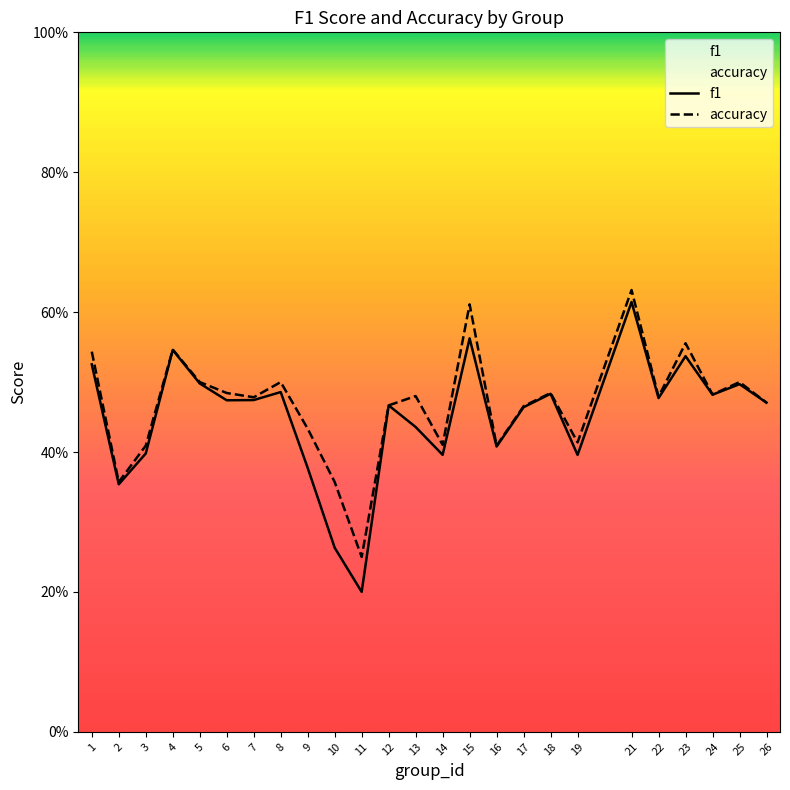

How many f1 values are between 0 and 1?

25